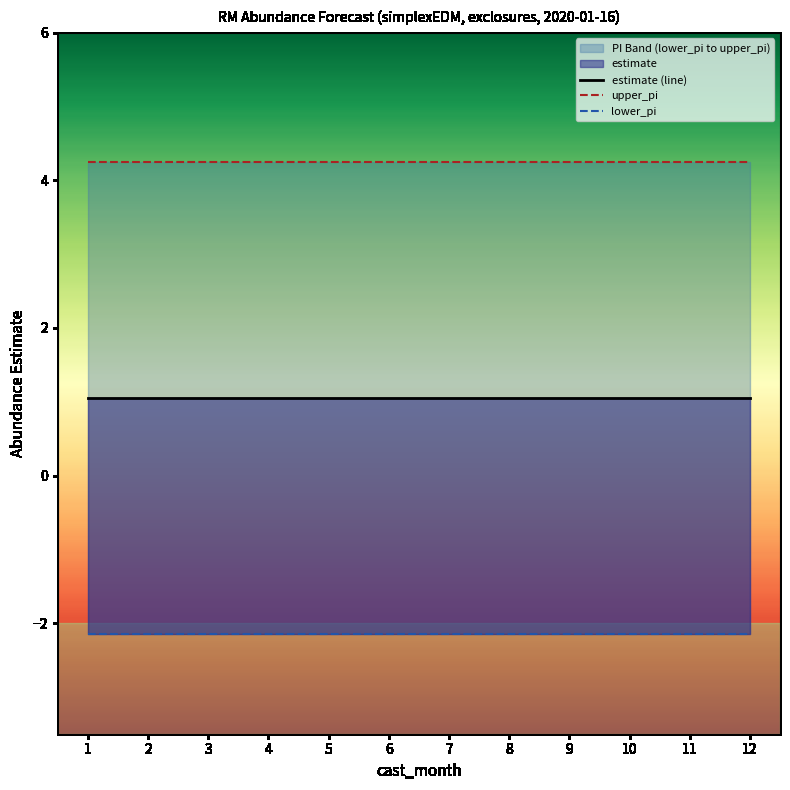

Which has a higher value, 6 or 5?

6